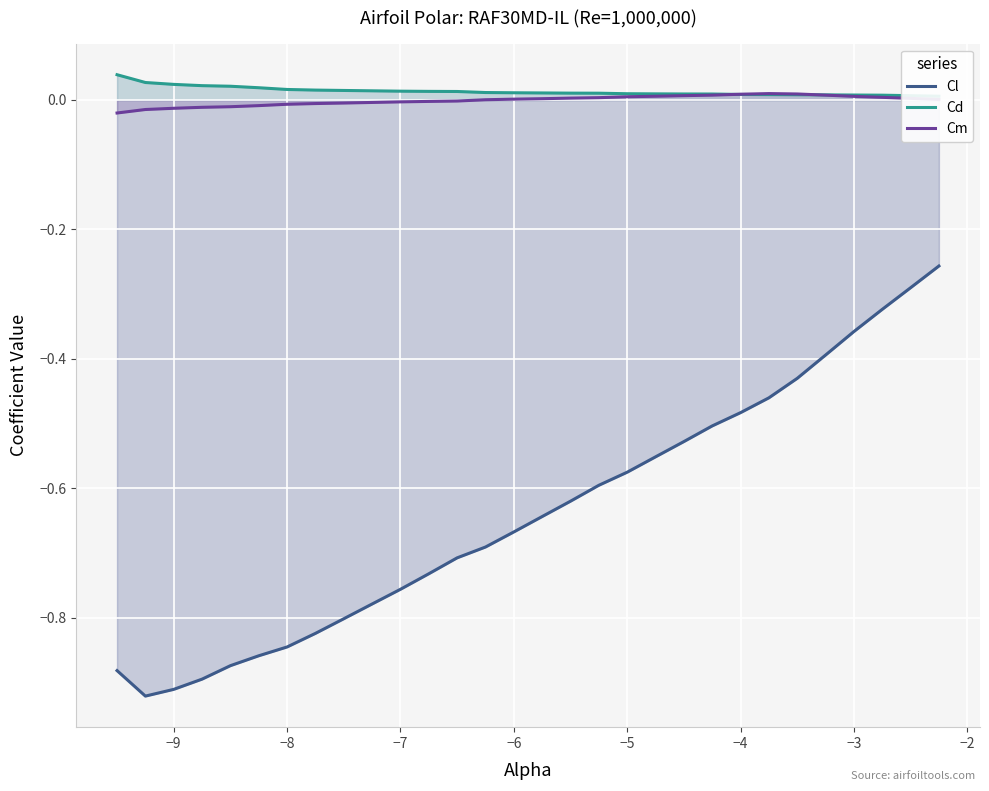

Reading right to left, list all the values displayed in this chart.

Cl: -0.3	-0.3	-0.3	-0.4	-0.4	-0.4	-0.5	-0.5	-0.5	-0.5	-0.6	-0.6	-0.6	-0.6	-0.6	-0.7	-0.7	-0.7	-0.7	-0.8	-0.8	-0.8	-0.8	-0.8	-0.9	-0.9	-0.9	-0.9	-0.9	-0.9
Cd: 0.0	0.0	0.0	0.0	0.0	0.0	0.0	0.0	0.0	0.0	0.0	0.0	0.0	0.0	0.0	0.0	0.0	0.0	0.0	0.0	0.0	0.0	0.0	0.0	0.0	0.0	0.0	0.0	0.0	0.0
Cm: 0.0	0.0	0.0	0.0	0.0	0.0	0.0	0.0	0.0	0.0	0.0	0.0	0.0	0.0	0.0	0.0	0.0	-0.0	-0.0	-0.0	-0.0	-0.0	-0.0	-0.0	-0.0	-0.0	-0.0	-0.0	-0.0	-0.0